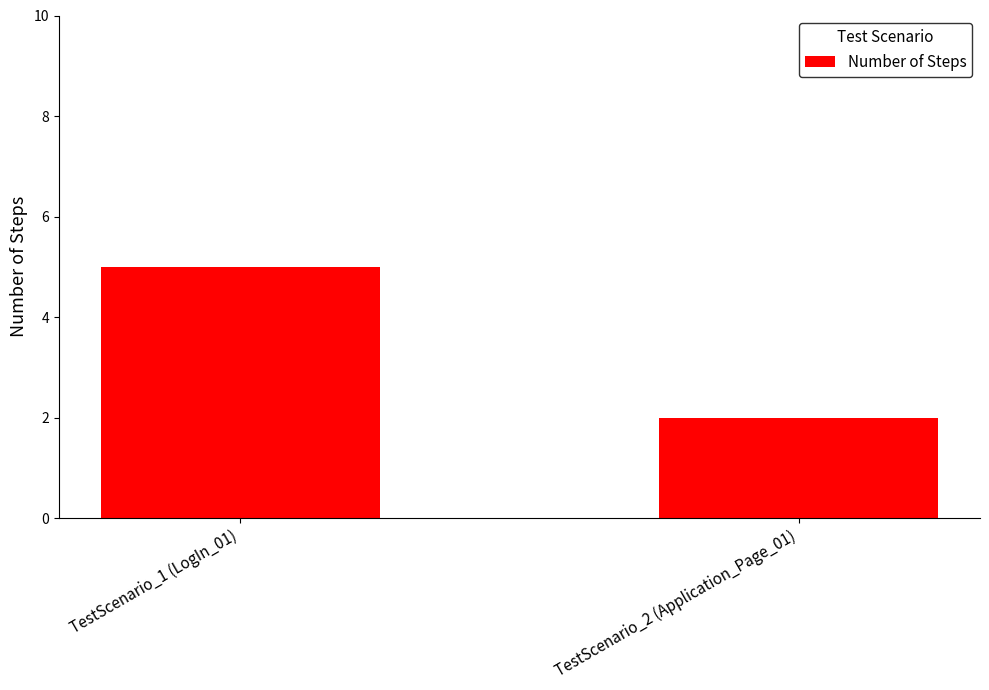

What is the ratio of the value at TestScenario_2 (Application_Page_01) to the value at TestScenario_1 (LogIn_01)?

0.4